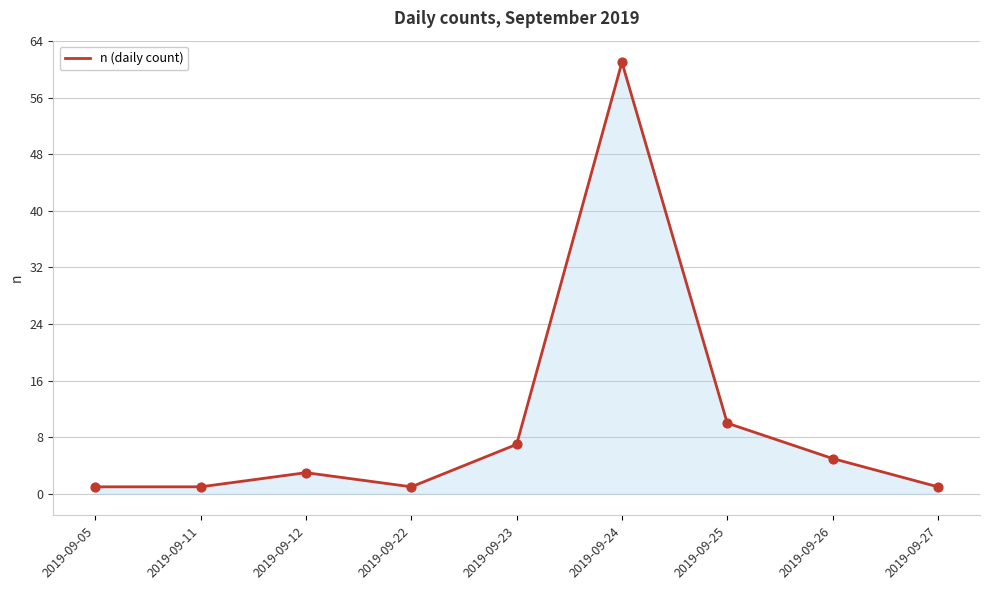

Which has a higher value, 2019-09-25 or 2019-09-22?

2019-09-25